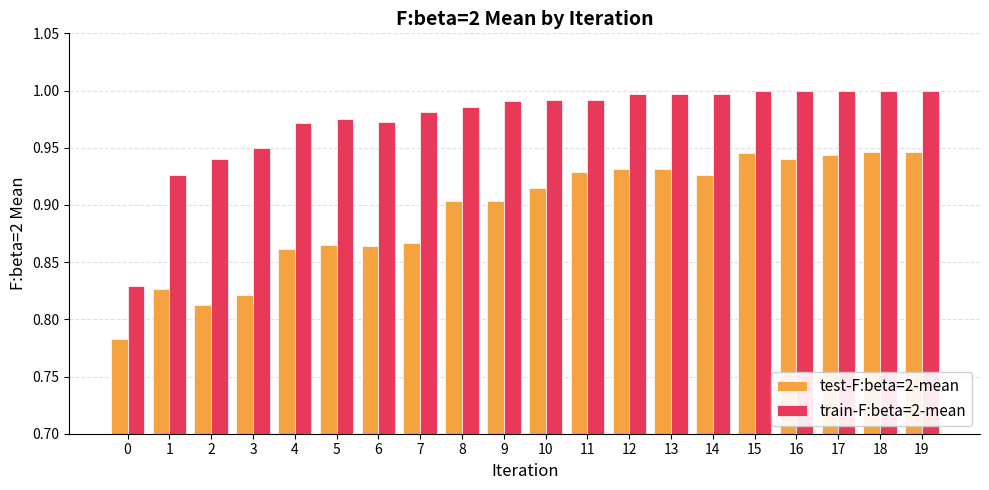

What is the sum of all train-F:beta=2-mean values?

19.5